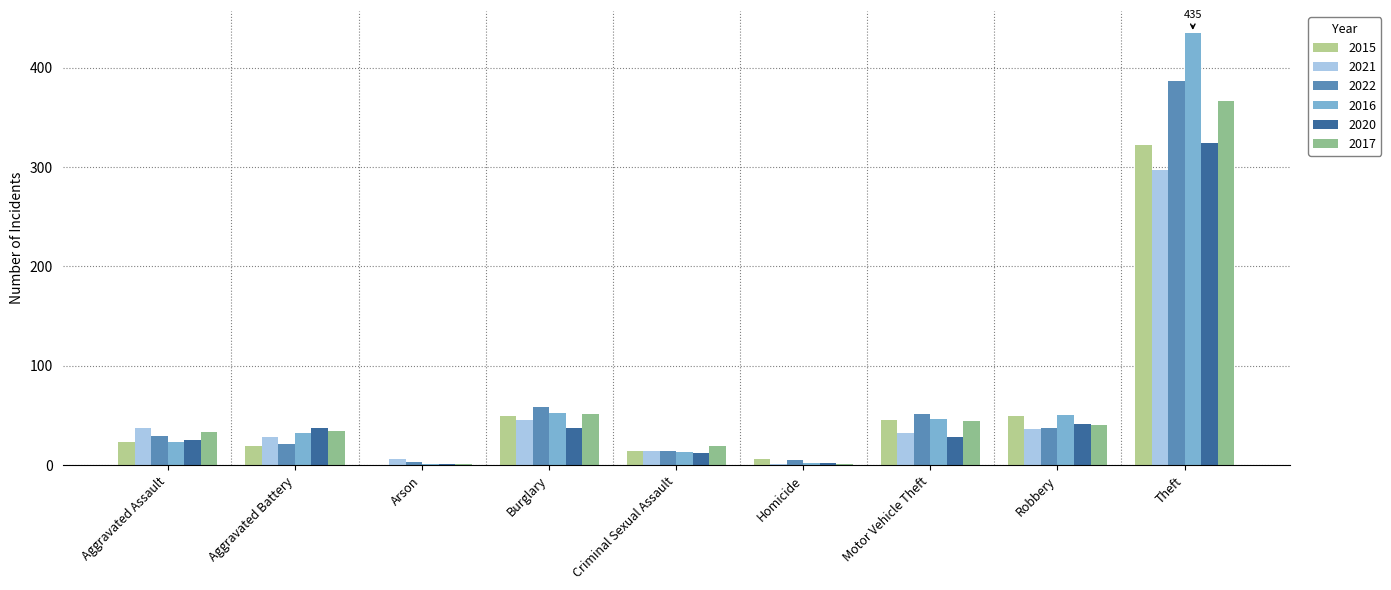

What is the difference between the 2017 values at Motor Vehicle Theft and Burglary?

7